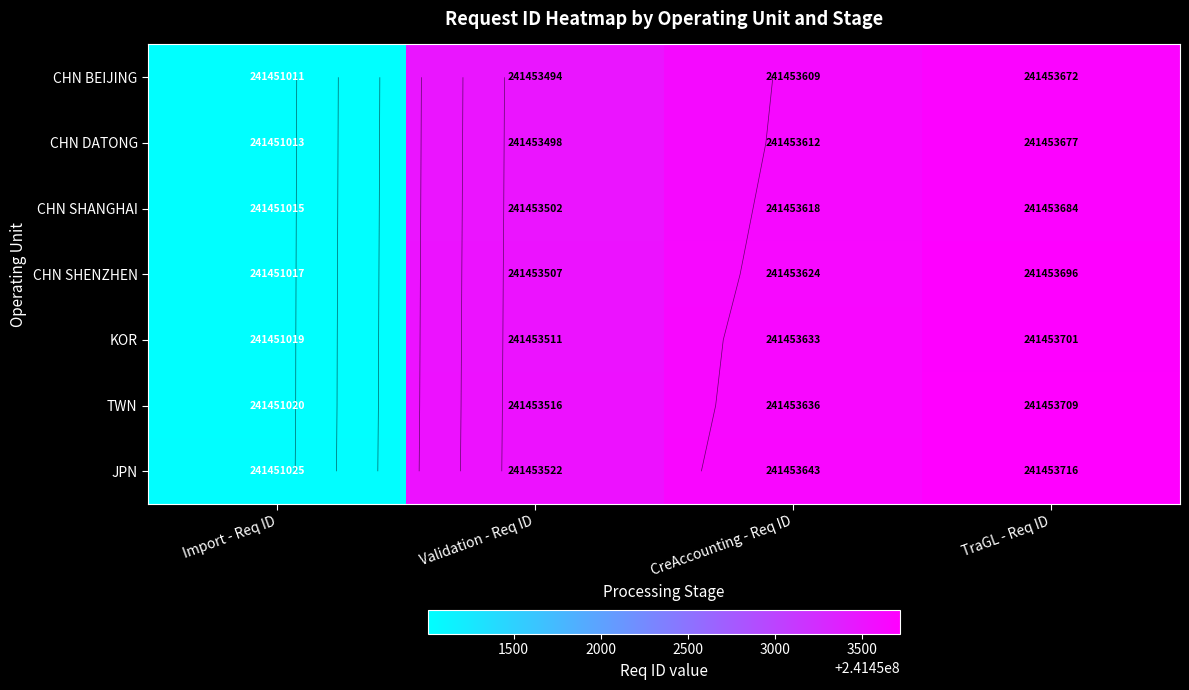

At which label does KOR reach its peak?

TraGL - Req ID